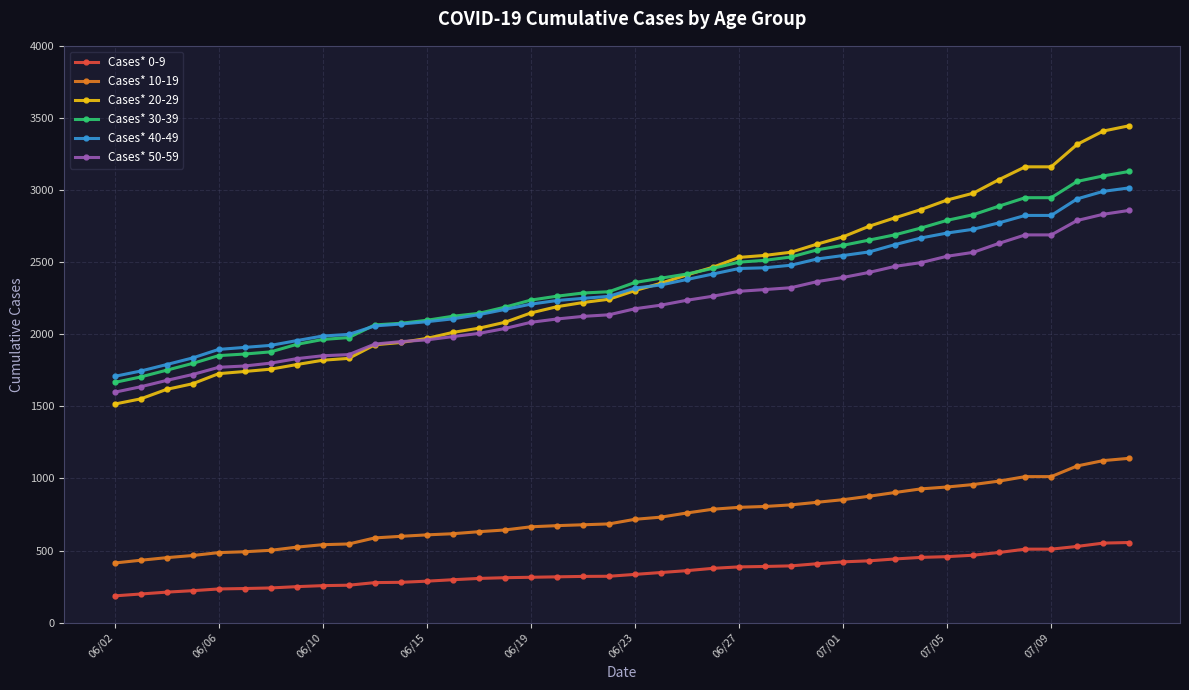

True or false: Cases* 10-19 and Cases* 30-39 cross at least once.

False